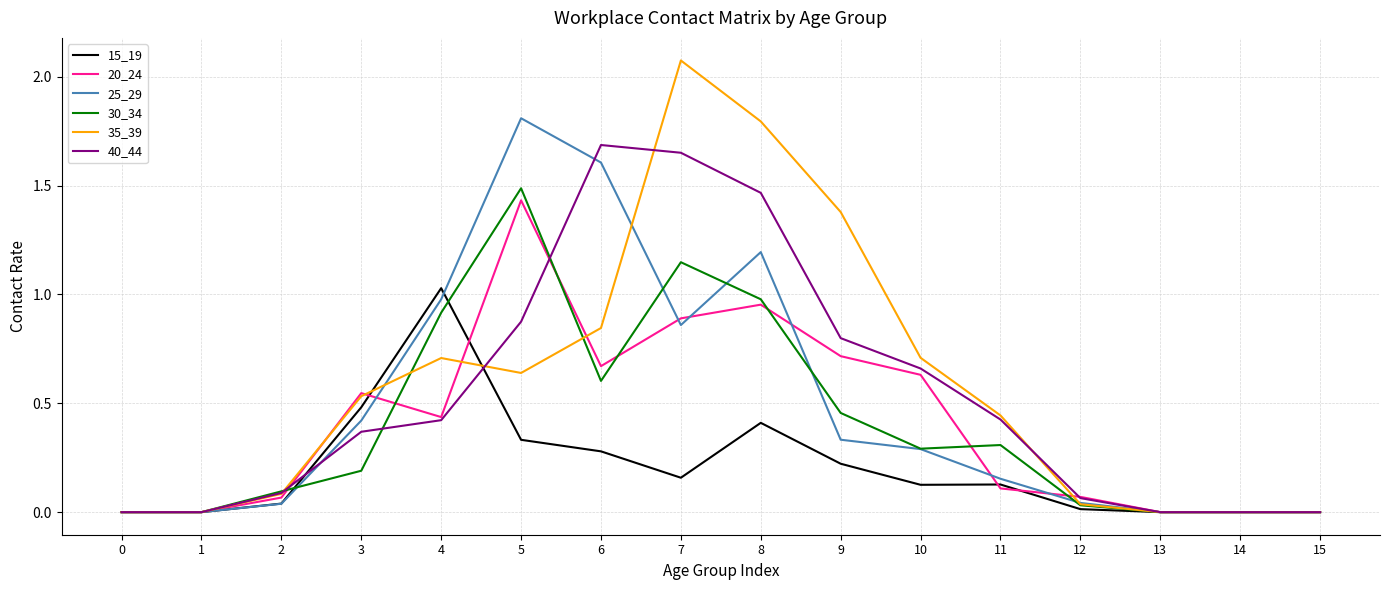

Which series has the largest total across all categories?

35_39